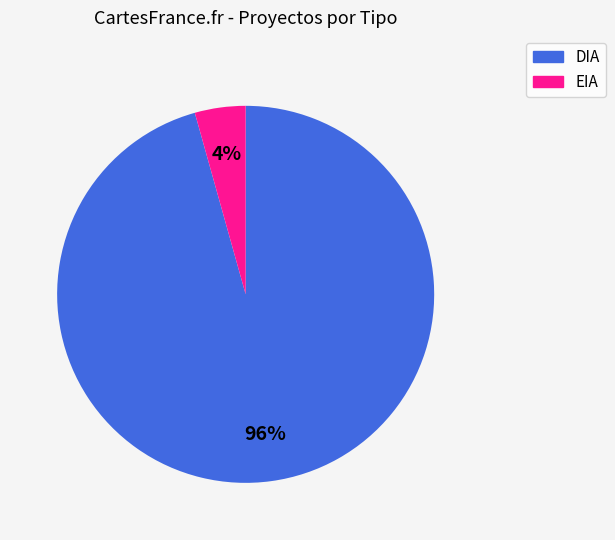

Is there a majority slice in this chart?

Yes